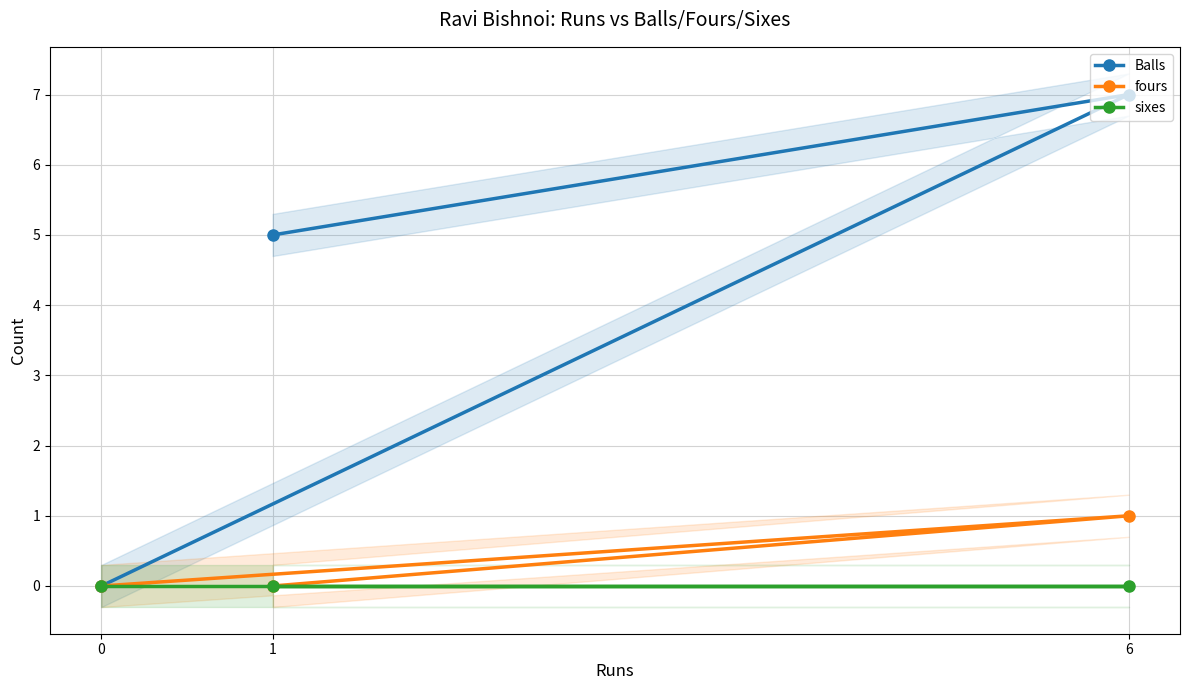

Reading left to right, what are all the values shown in this chart?

Balls: 0	7	5
fours: 0	1	0
sixes: 0	0	0